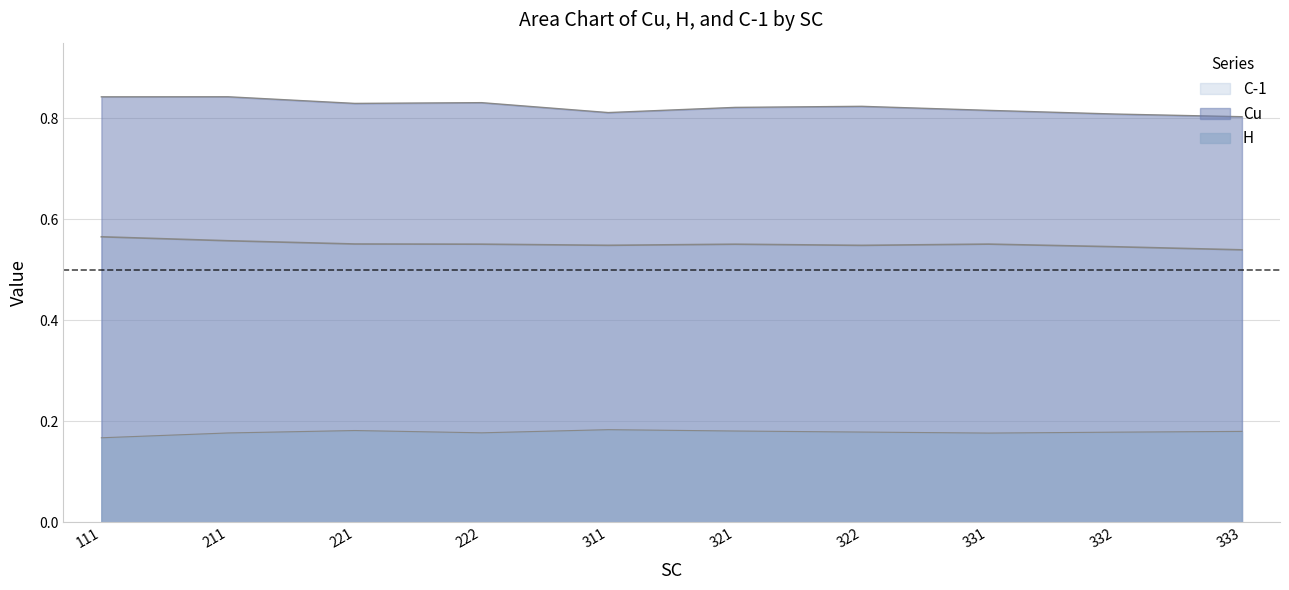

How many interior local valleys does the H series have?

2